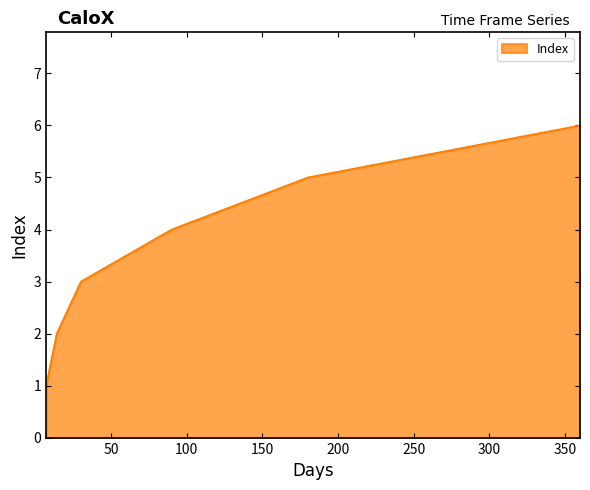

What is the difference between the maximum and minimum values?

5